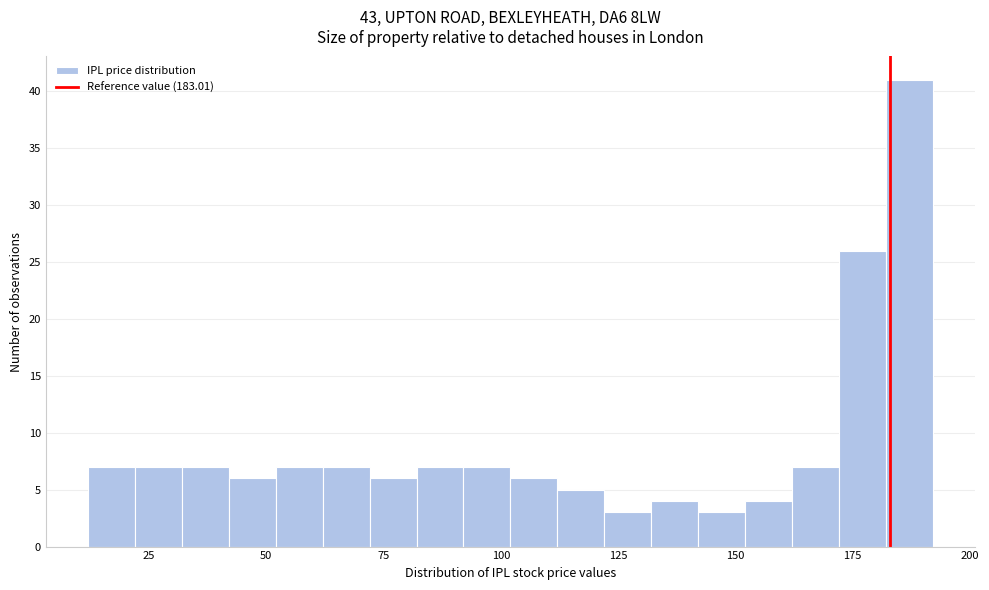

Read against the x-axis, roughly where is the centre of the tallest bar?

185